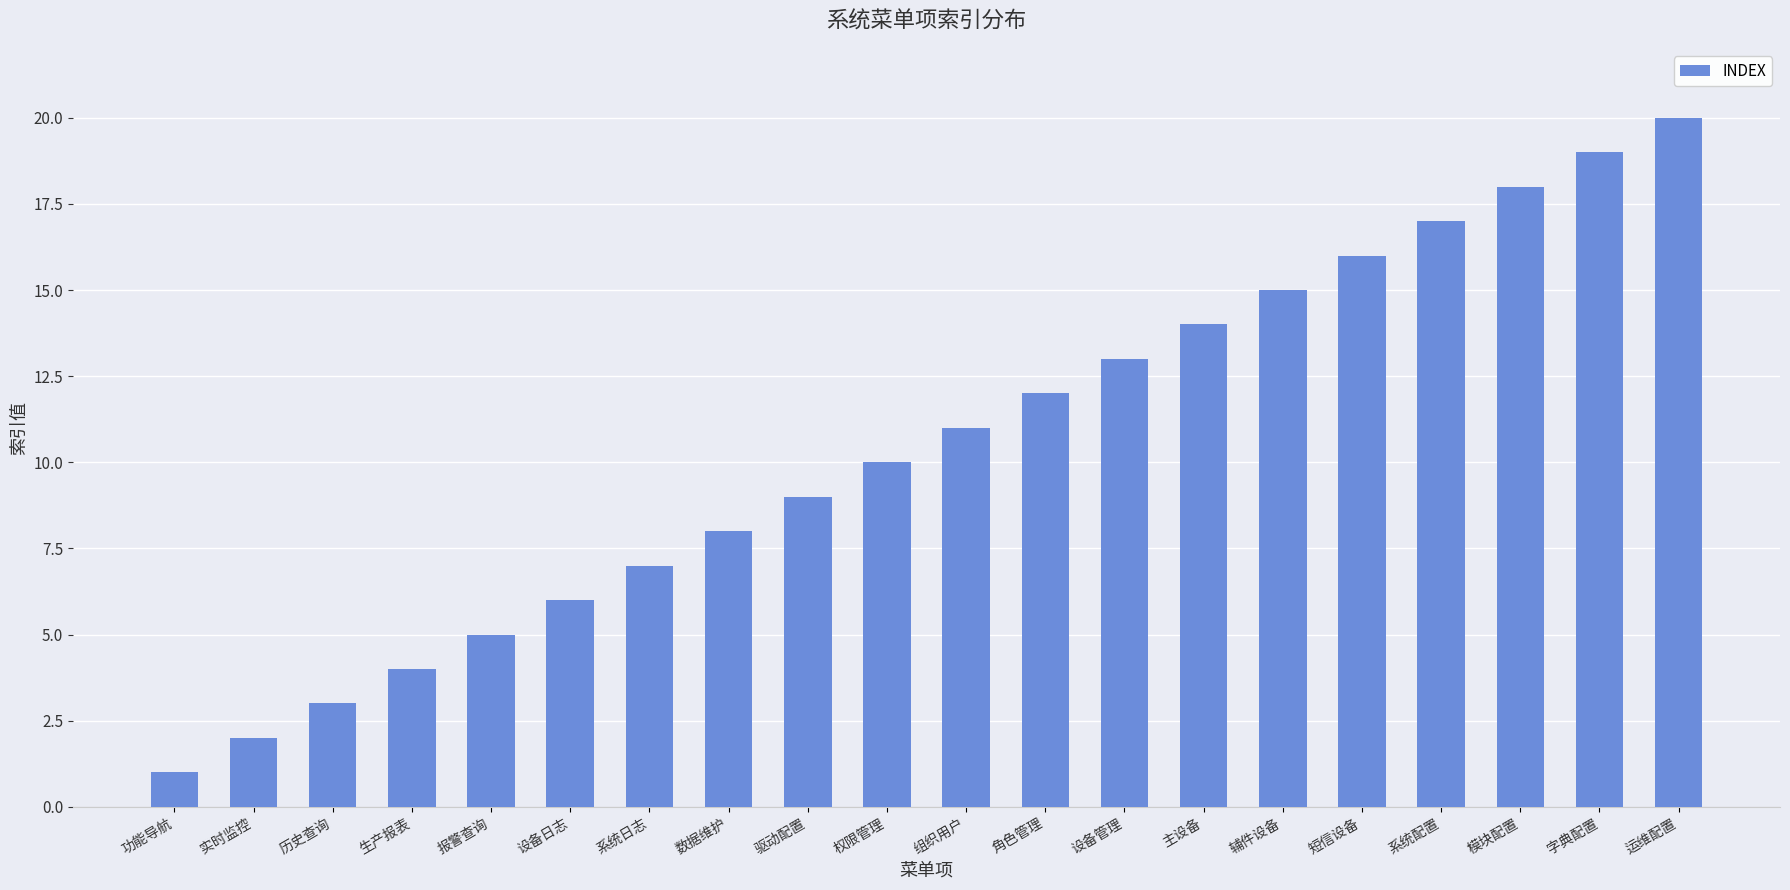

What is the label of the 1st bar from the right?

运维配置